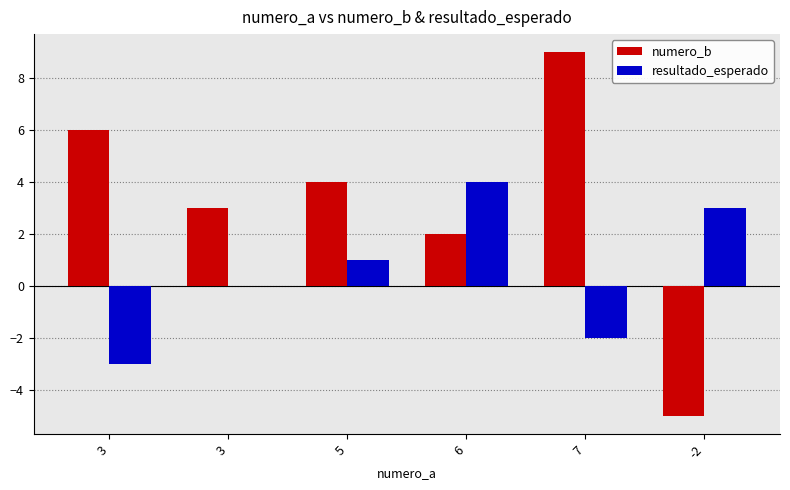

How many distinct data groups are displayed?

2